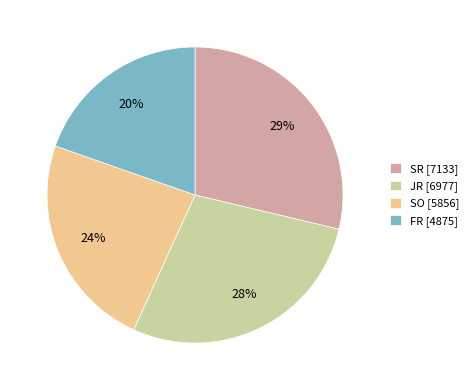

Which slice is the smallest?

FR